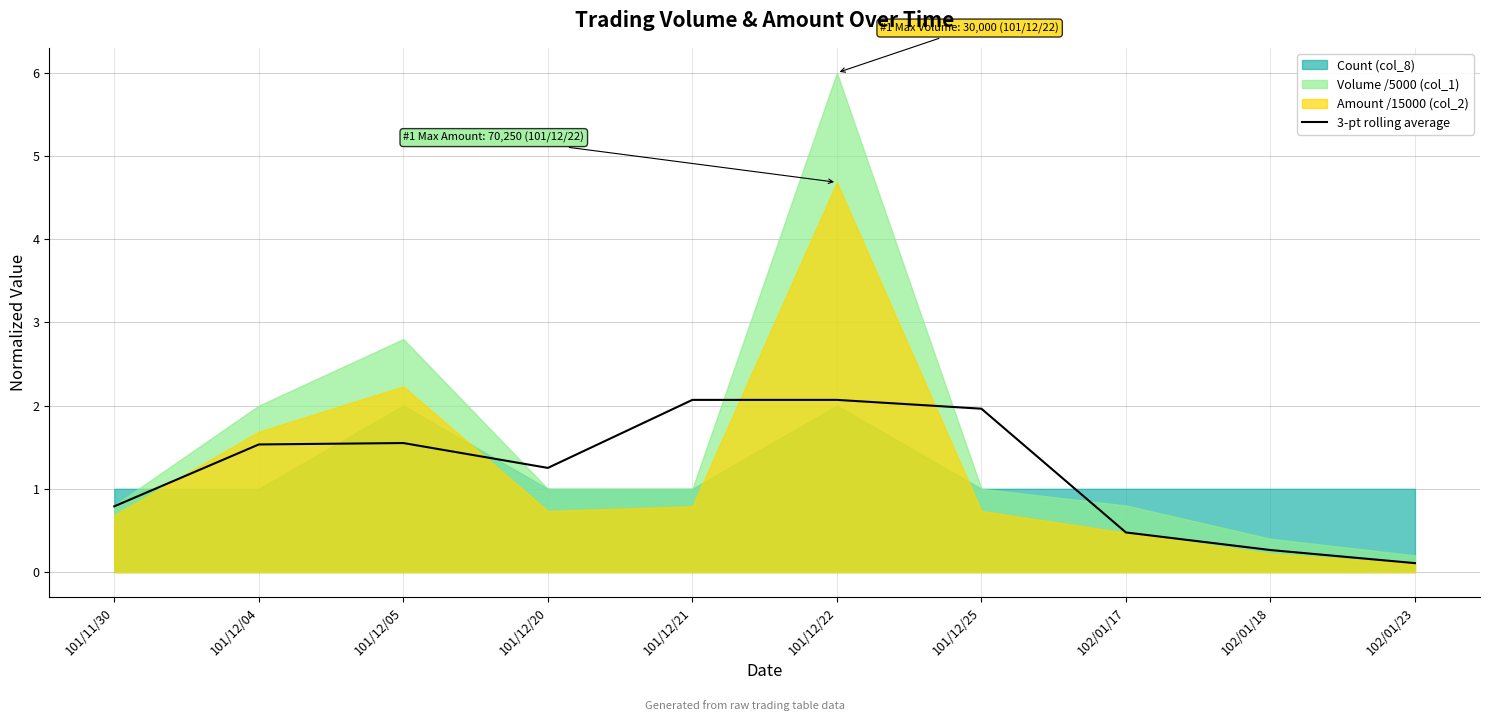

What is the minimum value shown in the chart?

0.1